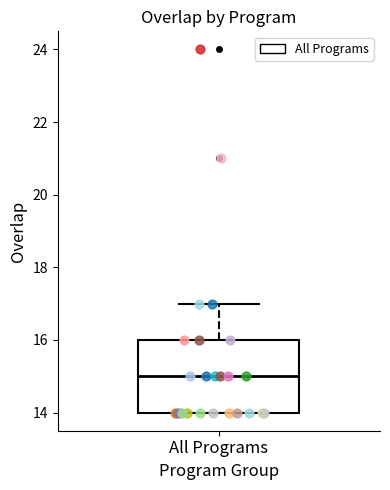

Read this box plot against the y-axis: the position of the median line, the range covered by the box, and the ends of both whiskers. The values are not printed on the chart, so give them approximately, as read against the axis.

median 15, box 14 to 16, whiskers 14 to 17